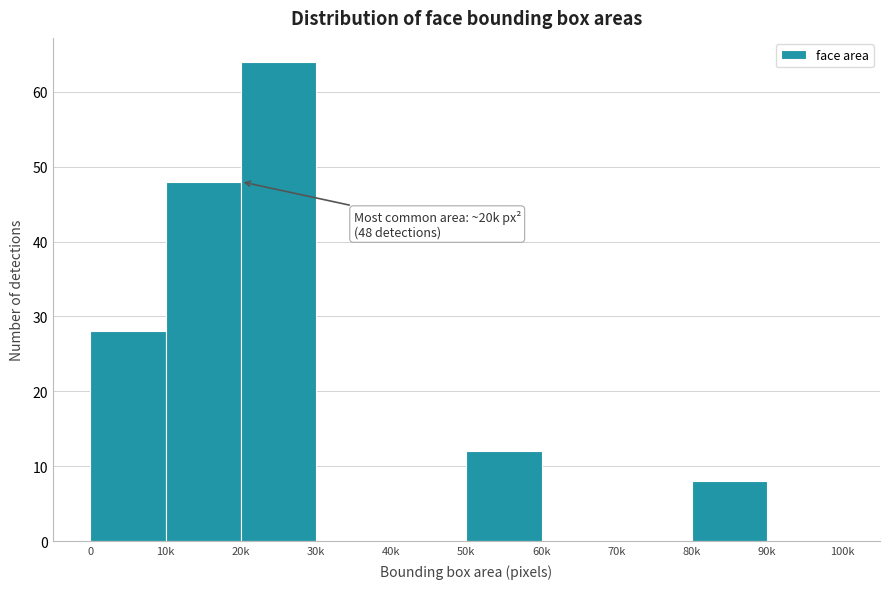

Reading left to right, what are all the values shown in this chart?

0=28	10k=48	20k=64	30k=0	40k=0	50k=12	60k=0	70k=0	80k=8	90k=0